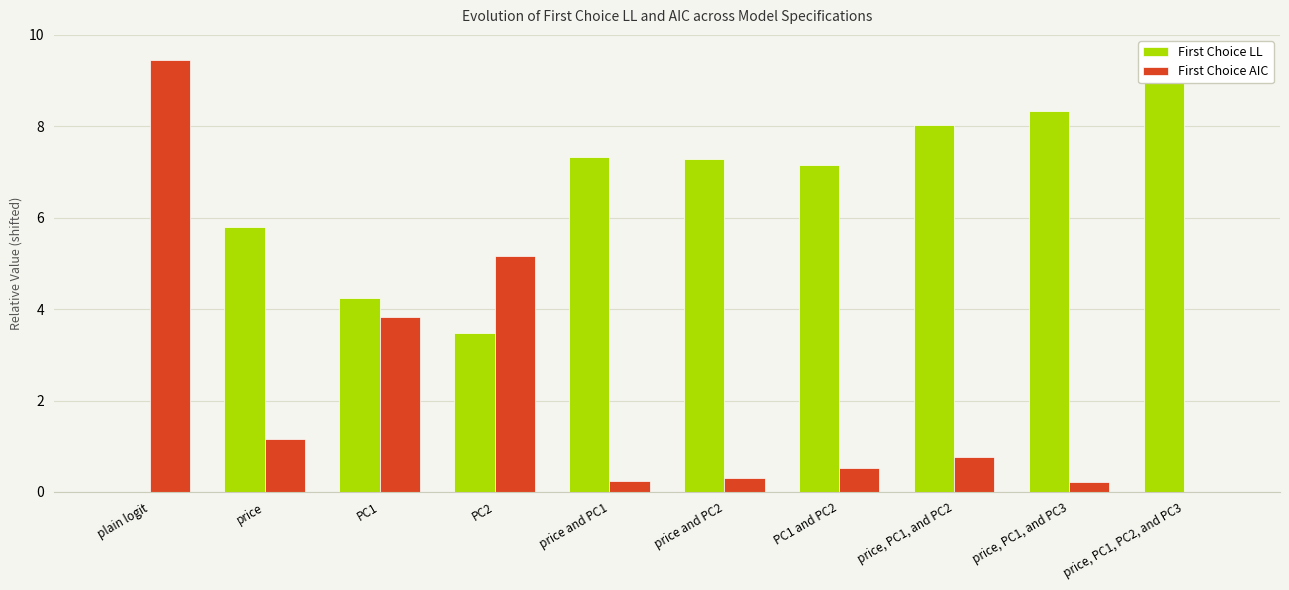

Between price, PC1, and PC2 and price, PC1, PC2, and PC3, which is larger?

price, PC1, PC2, and PC3